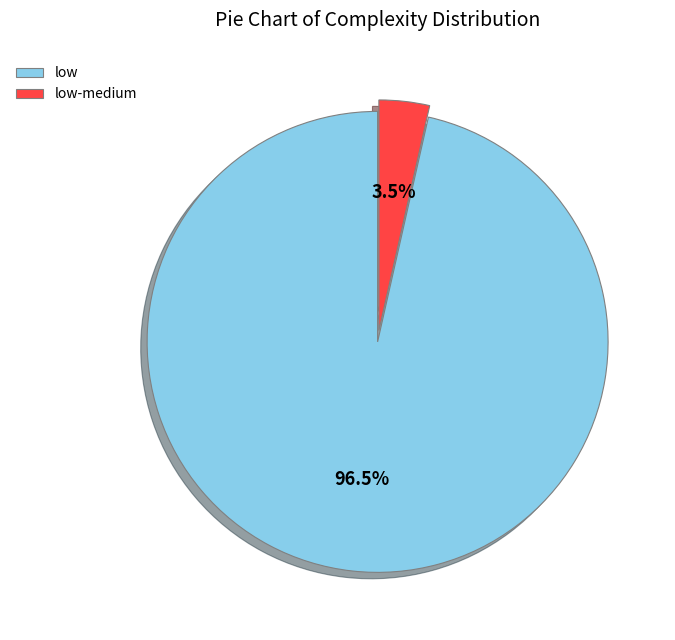

How many slices are in this pie chart?

2